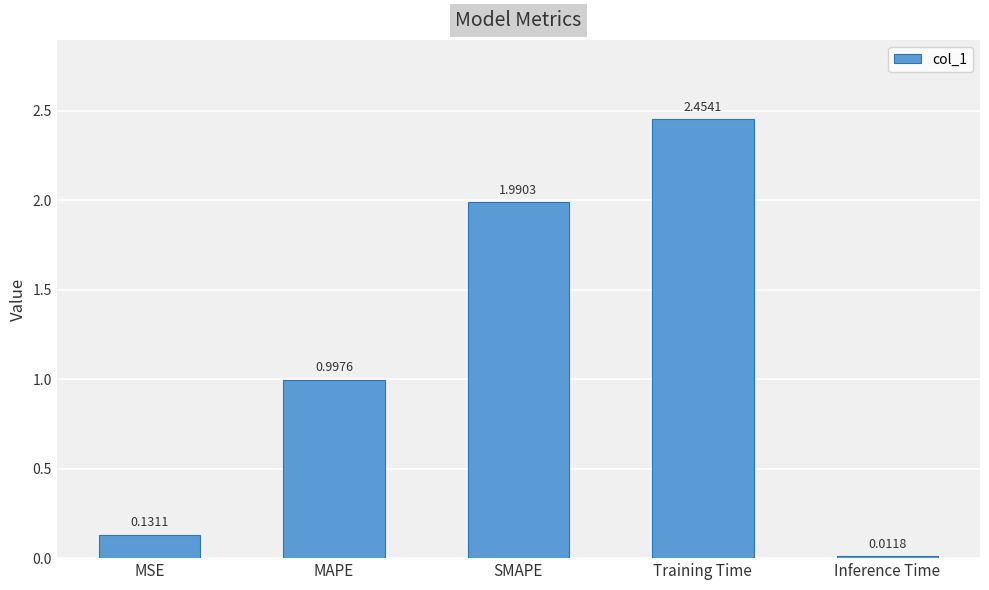

What is the value of the 2nd bar from the left?

1.0